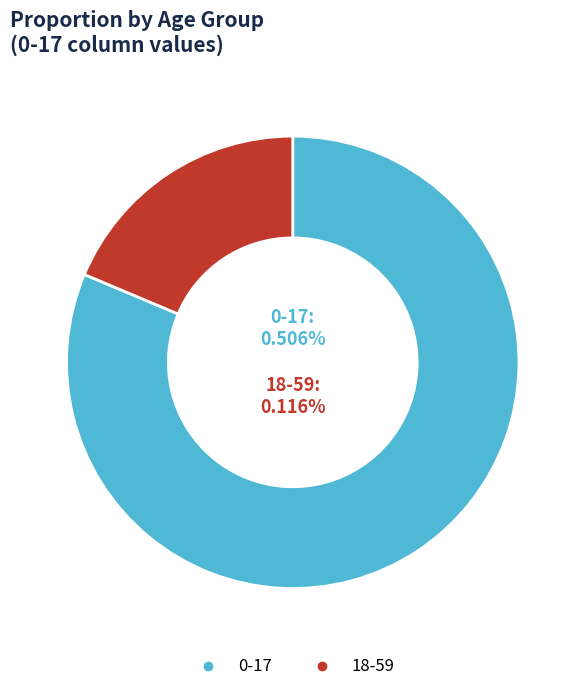

Is it true that 0-17 is 93% of the pie?

False